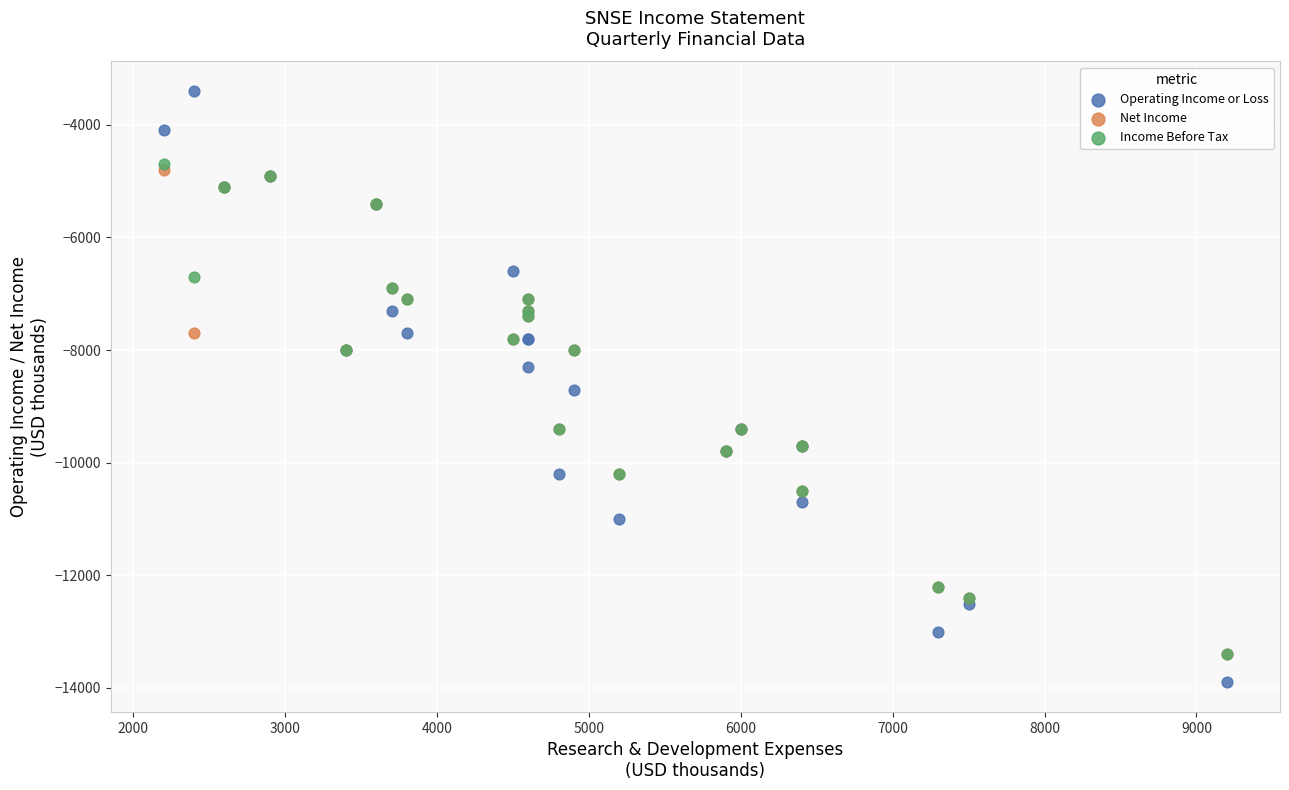

What are all the series names shown in the legend?

Operating Income or Loss, Net Income, Income Before Tax